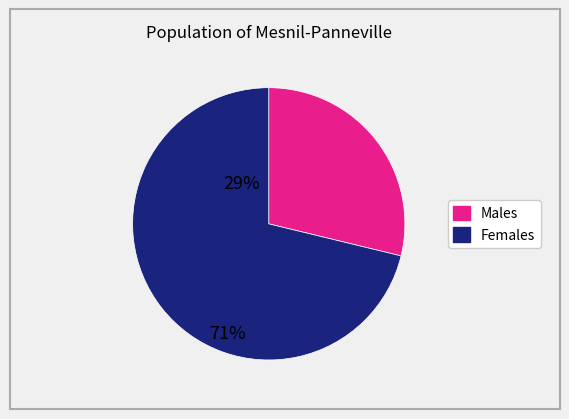

Does any single category account for the majority?

Yes